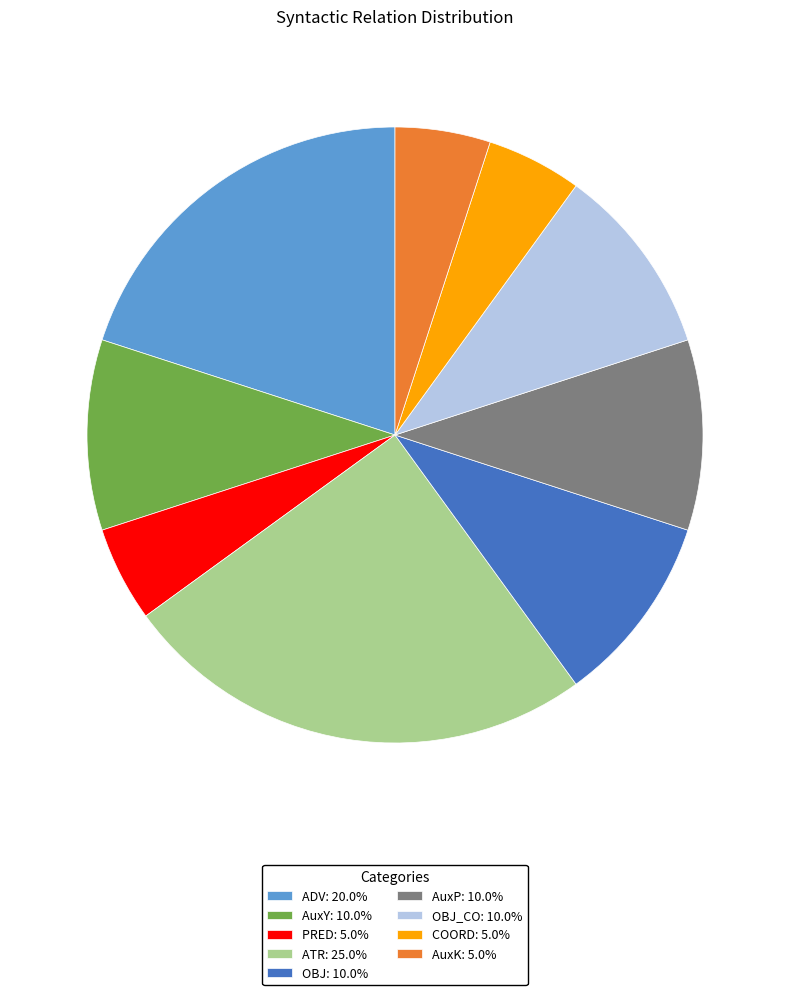

Do OBJ: 10.0% and PRED: 5.0% together represent more than half of the pie?

No